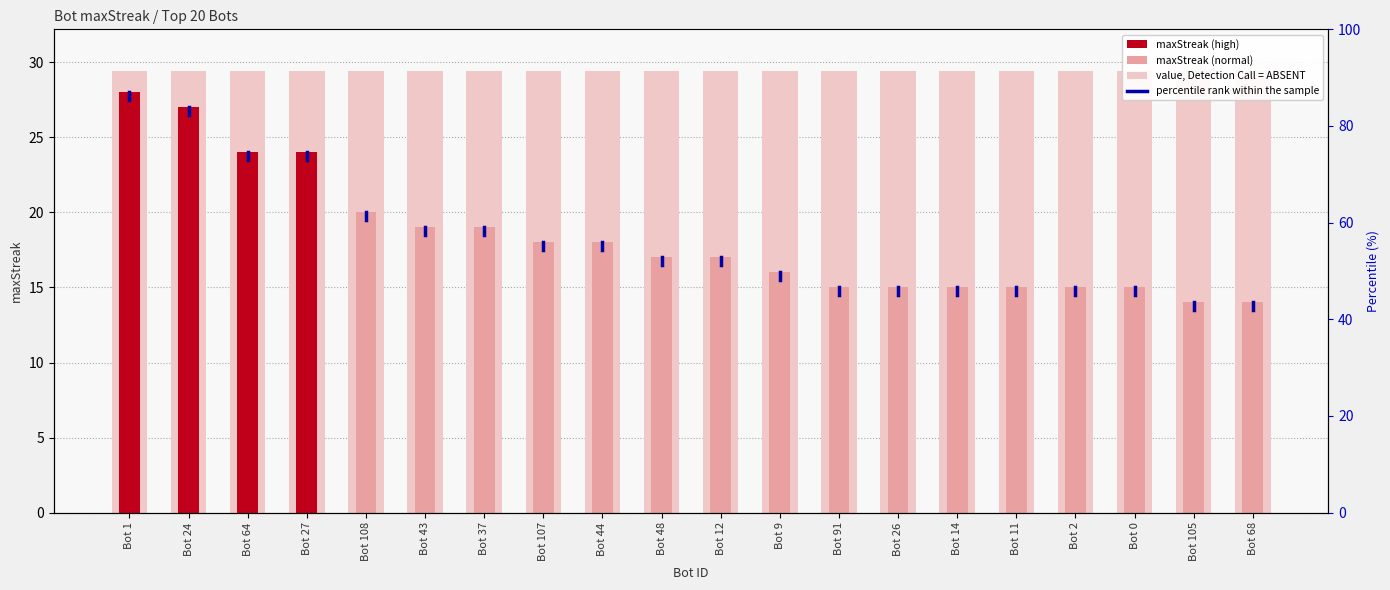

At which category is the sum across all series the highest?

Bot 1